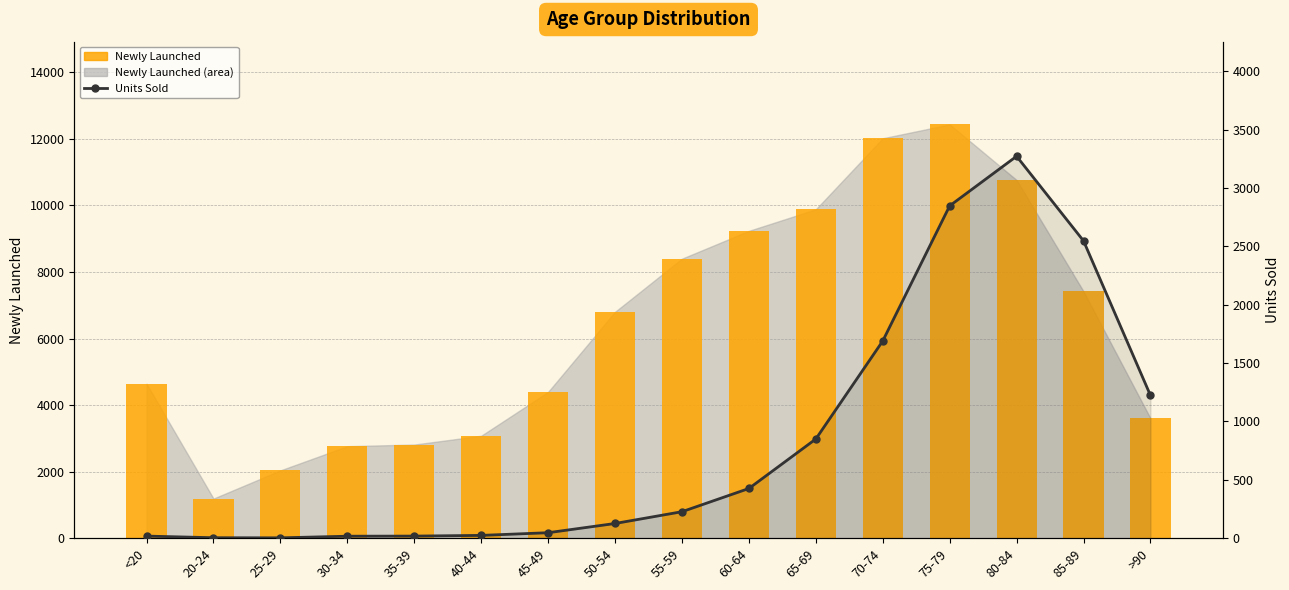

What is the minimum value for Newly Launched?

1191